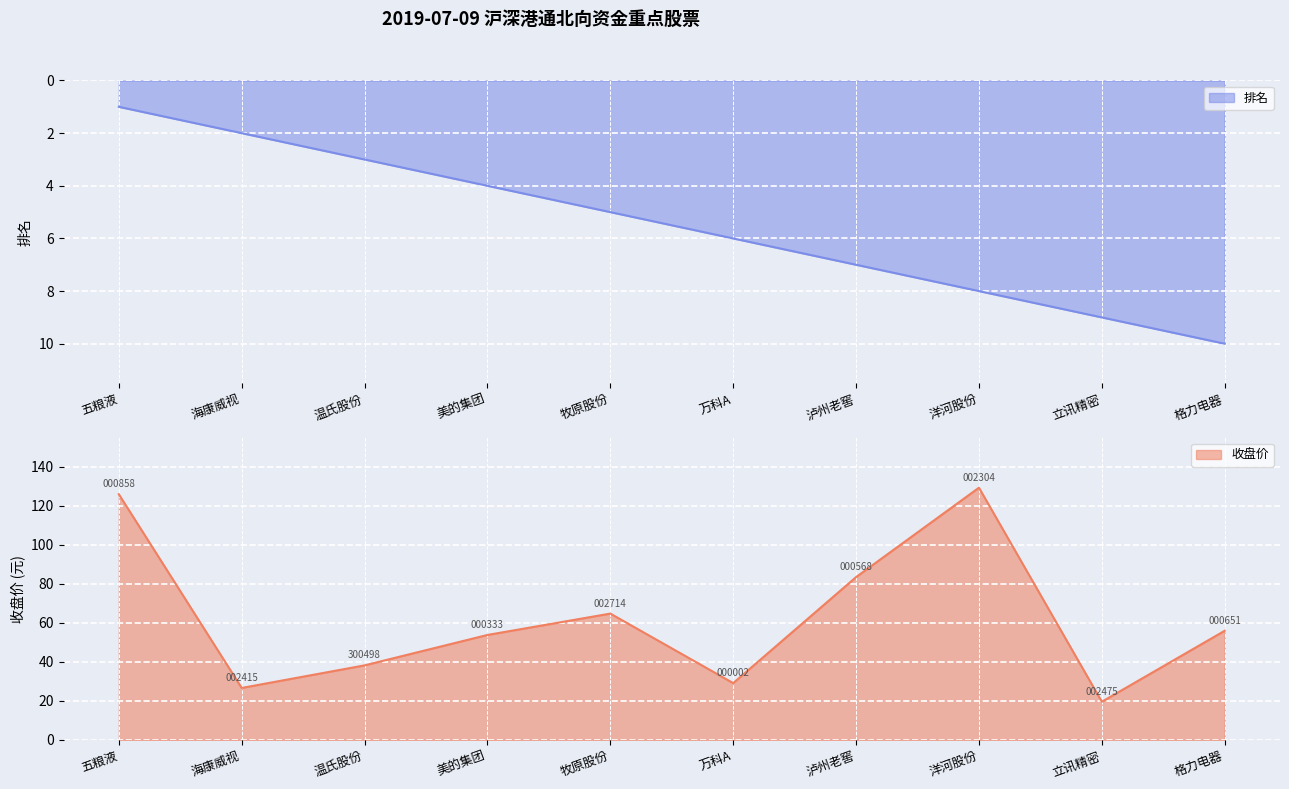

Between 五粮液 and 立讯精密, which series saw the biggest shift?

收盘价